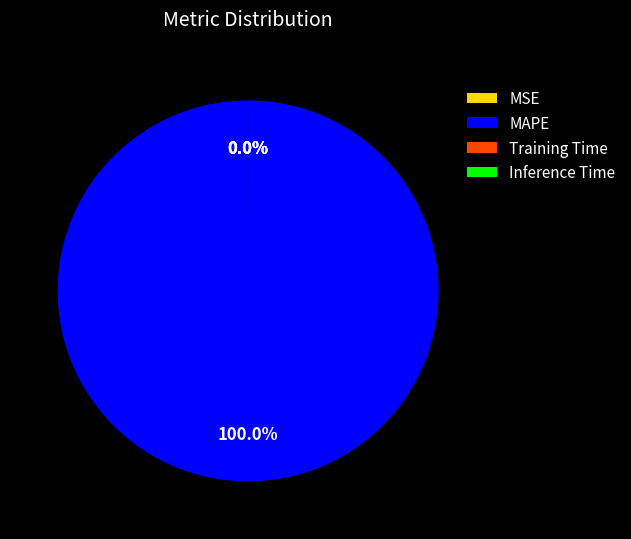

True or false: MSE accounts for 0% of the total.

True